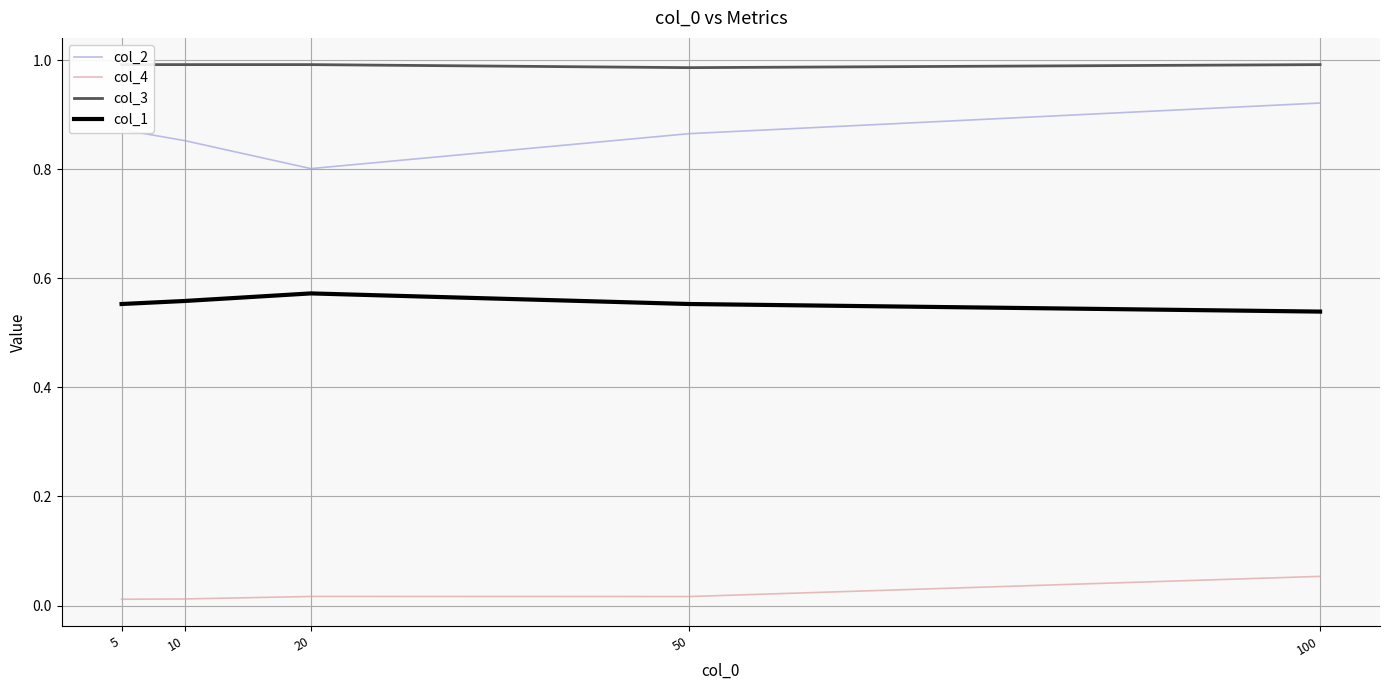

Where is col_3 nearest to the value 0?

50